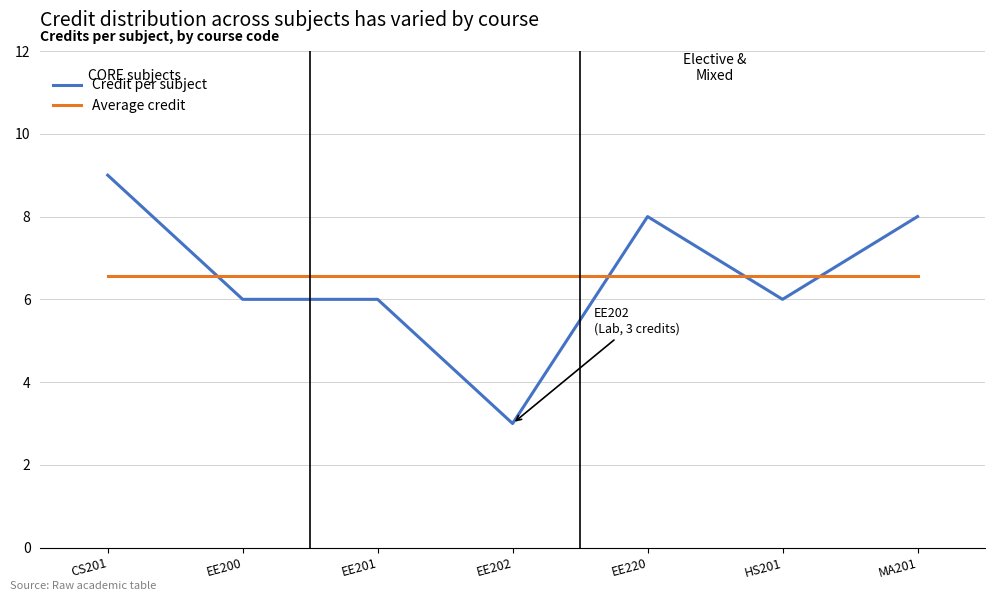

At EE220, list the series in order from smallest to largest.

Average credit, Credit per subject